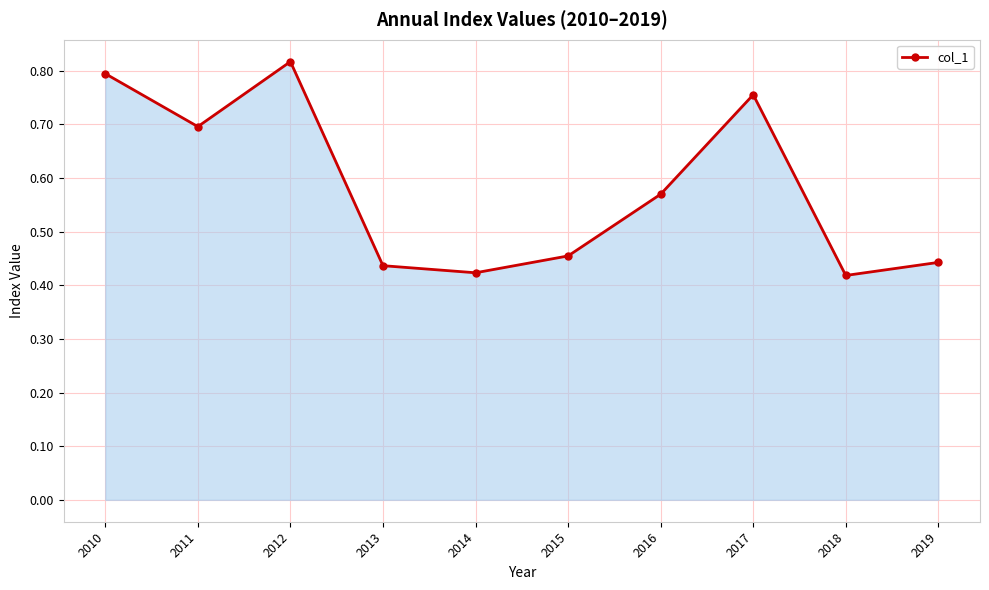

The value at 2016 is 0.9. True or false?

False